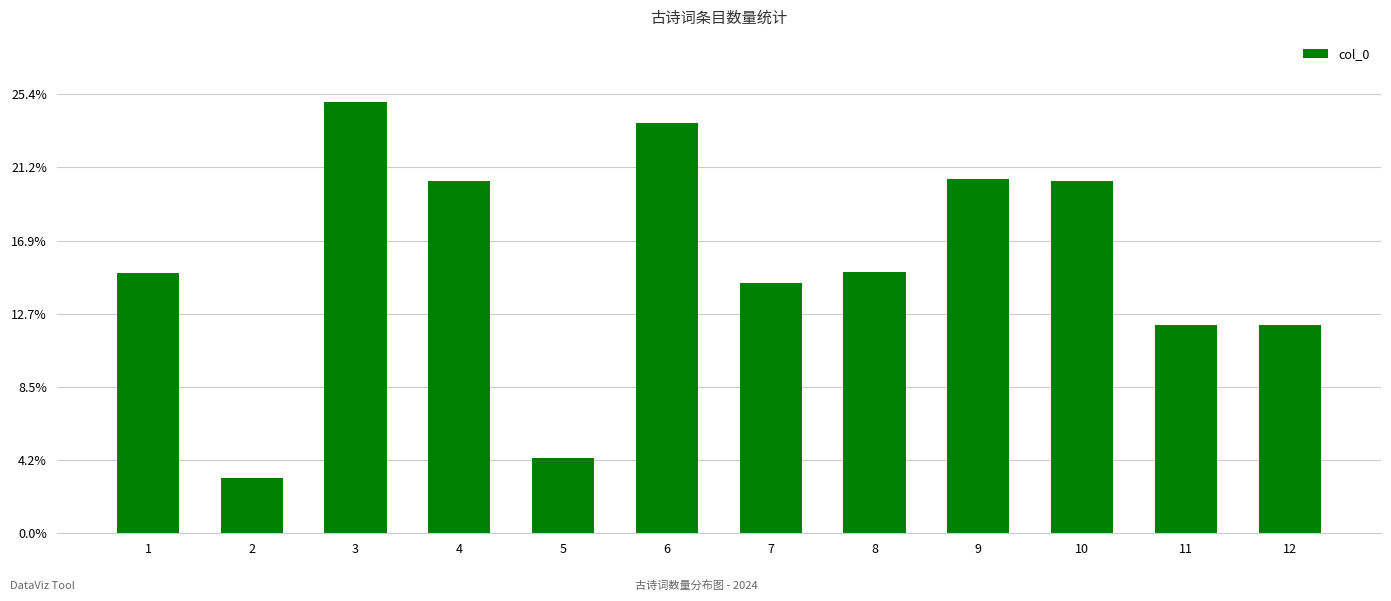

Does the chart contain any negative values?

No